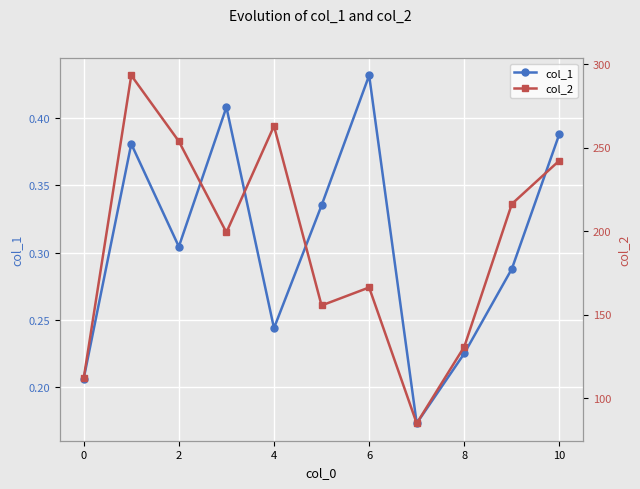

Reading right to left, list all the values displayed in this chart.

col_1: 0.4	0.3	0.2	0.2	0.4	0.3	0.2	0.4	0.3	0.4	0.2
col_2: 242.3	216.3	130.8	85.0	166.3	155.5	262.9	199.3	253.8	293.2	111.8